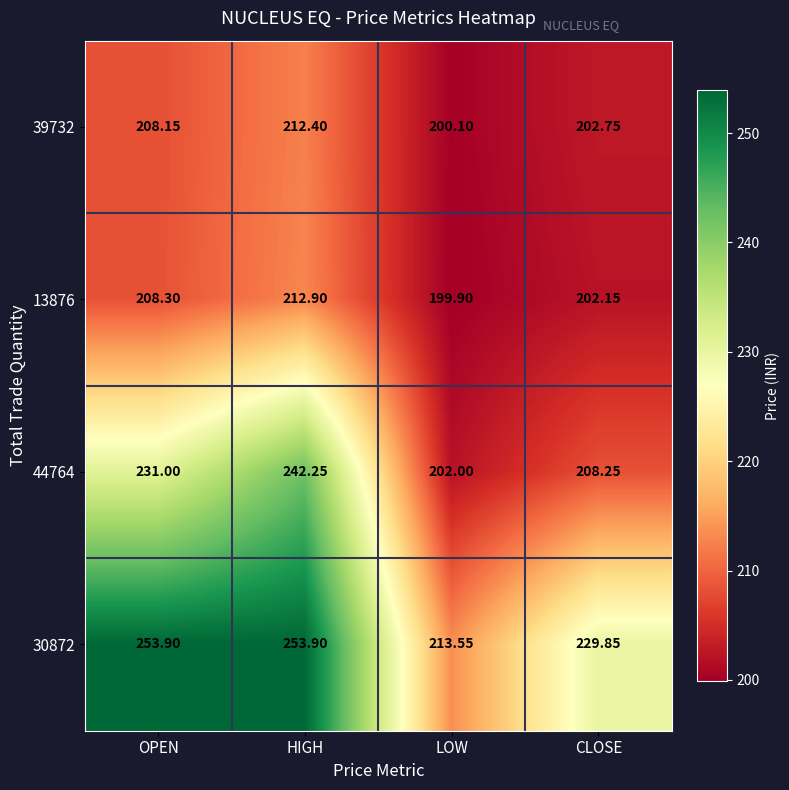

Count the number of categories in the chart.

4